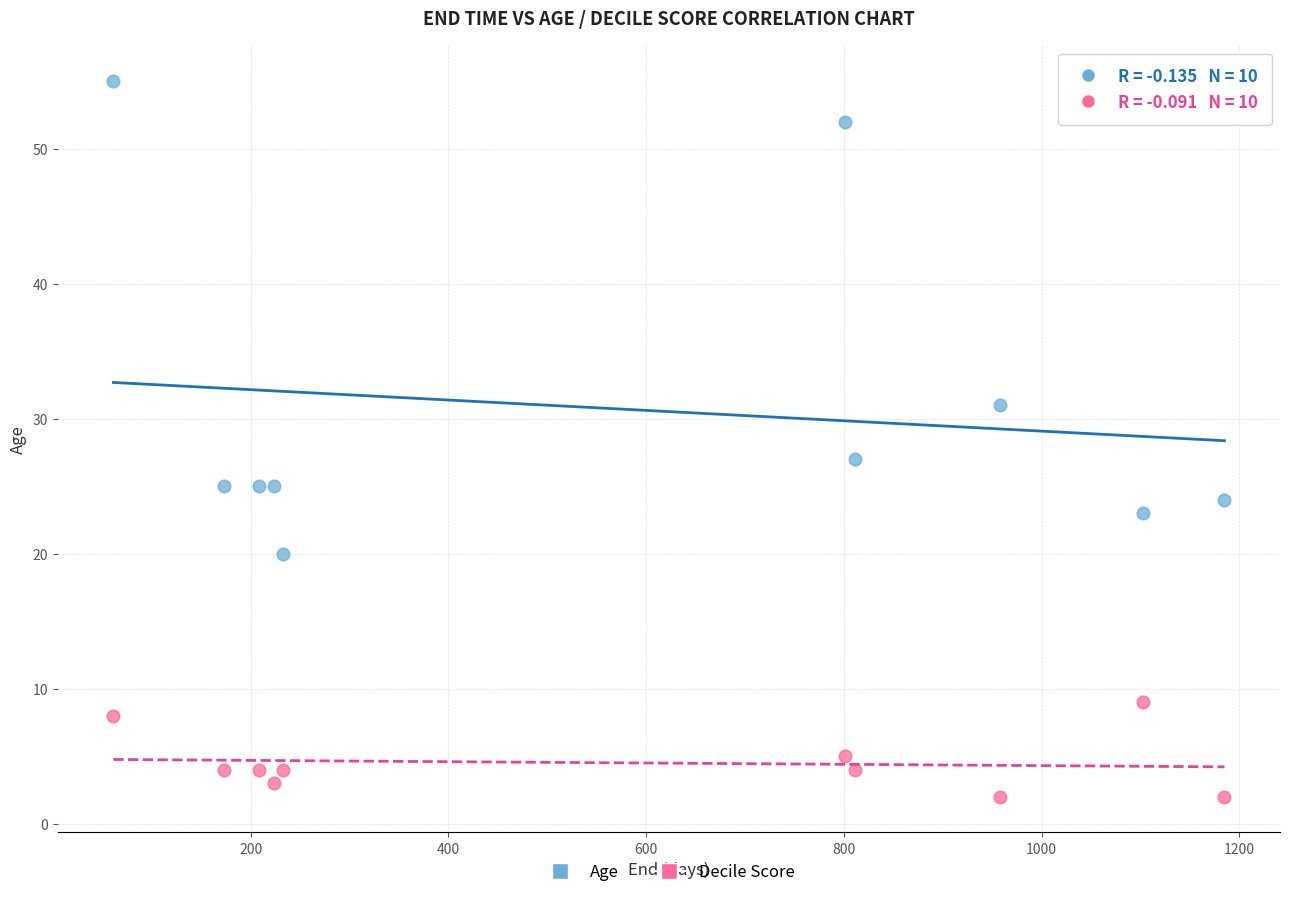

Which series contains the lowest Y value?

Decile Score